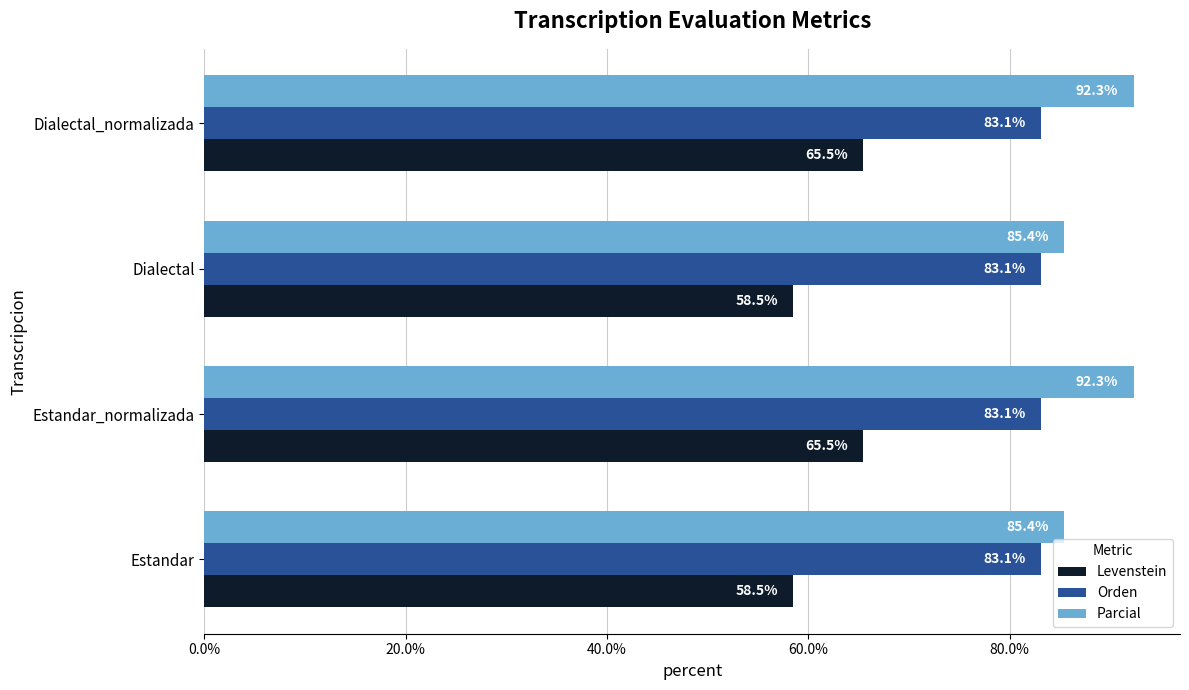

List the series in order of their peak value, lowest first.

Levenstein, Orden, Parcial